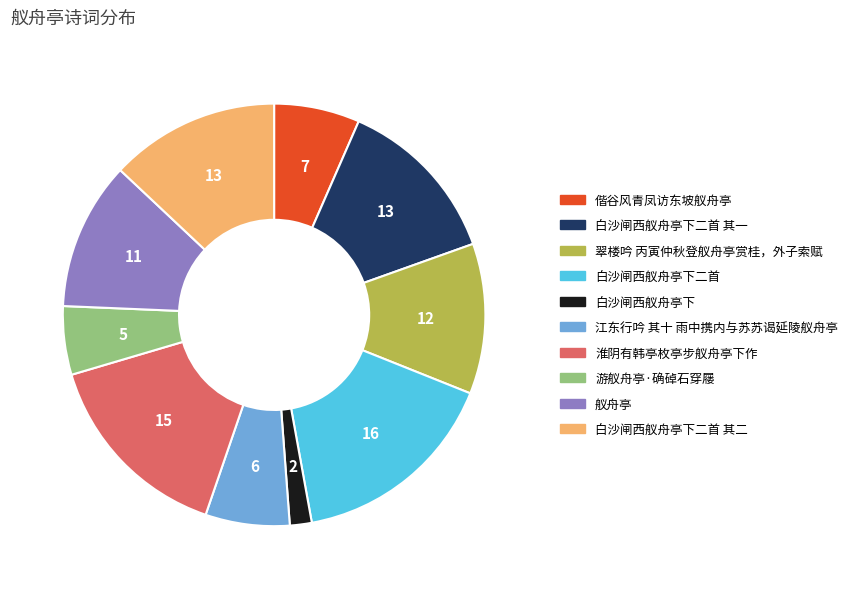

Does any single category account for the majority?

No